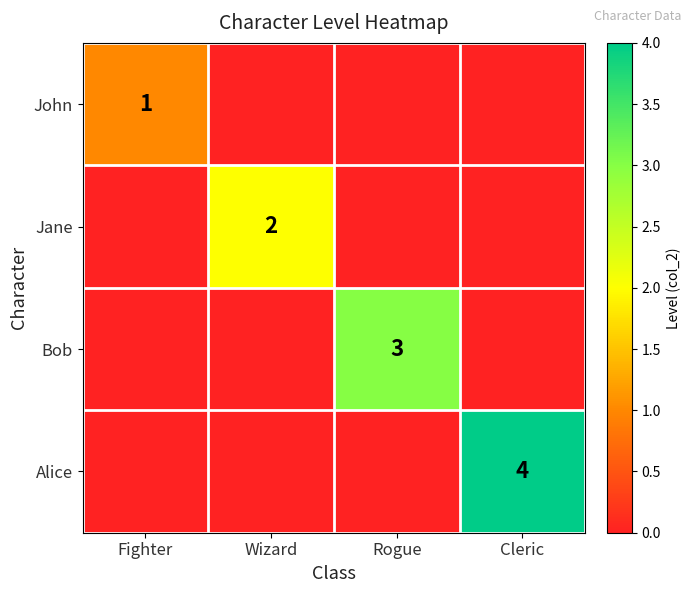

True or false: John has a value of 1 at Fighter.

True